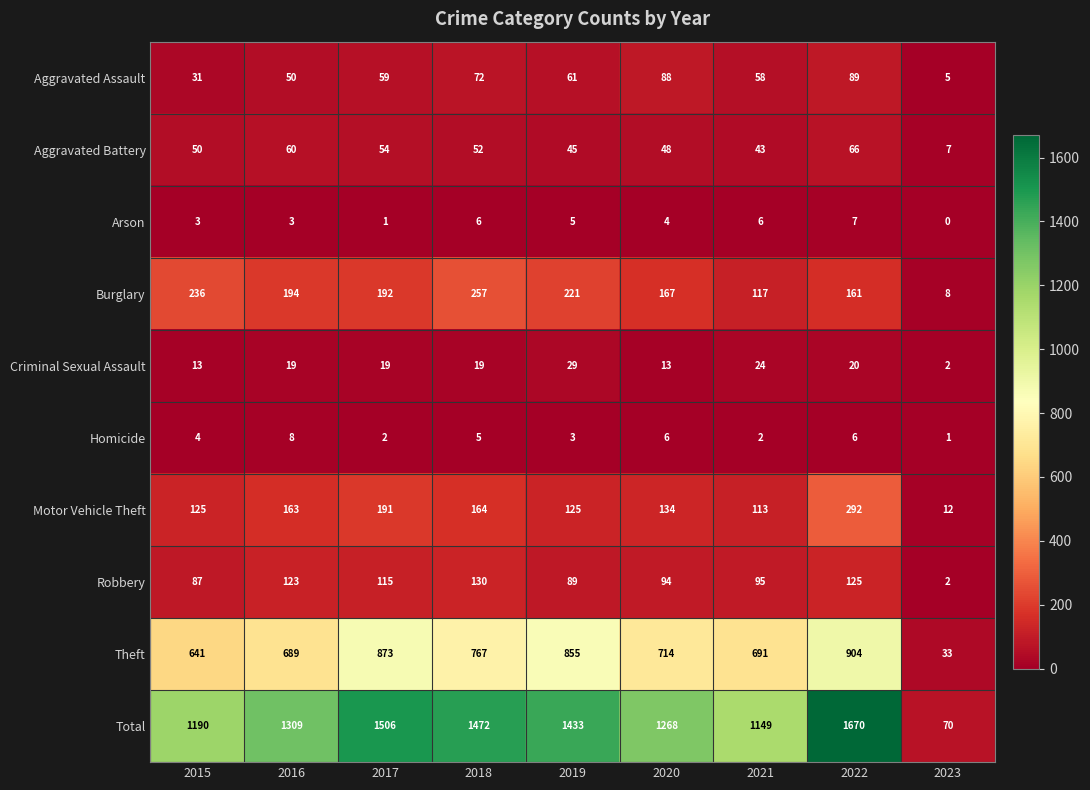

At which label is Homicide closest to 4?

2015